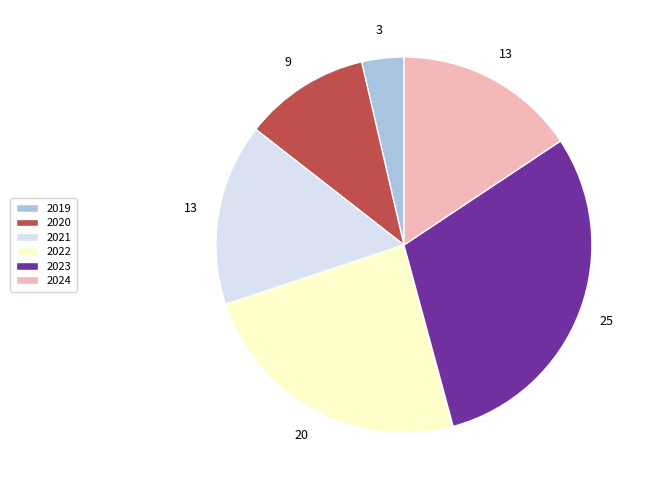

True or false: 2019 accounts for 4% of the total.

True